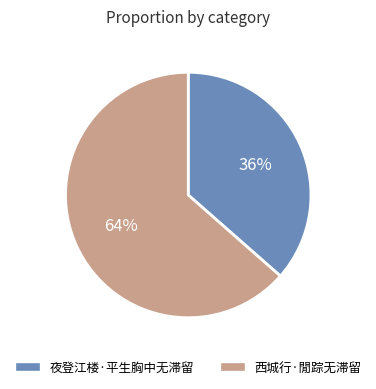

How many slices are in this pie chart?

2